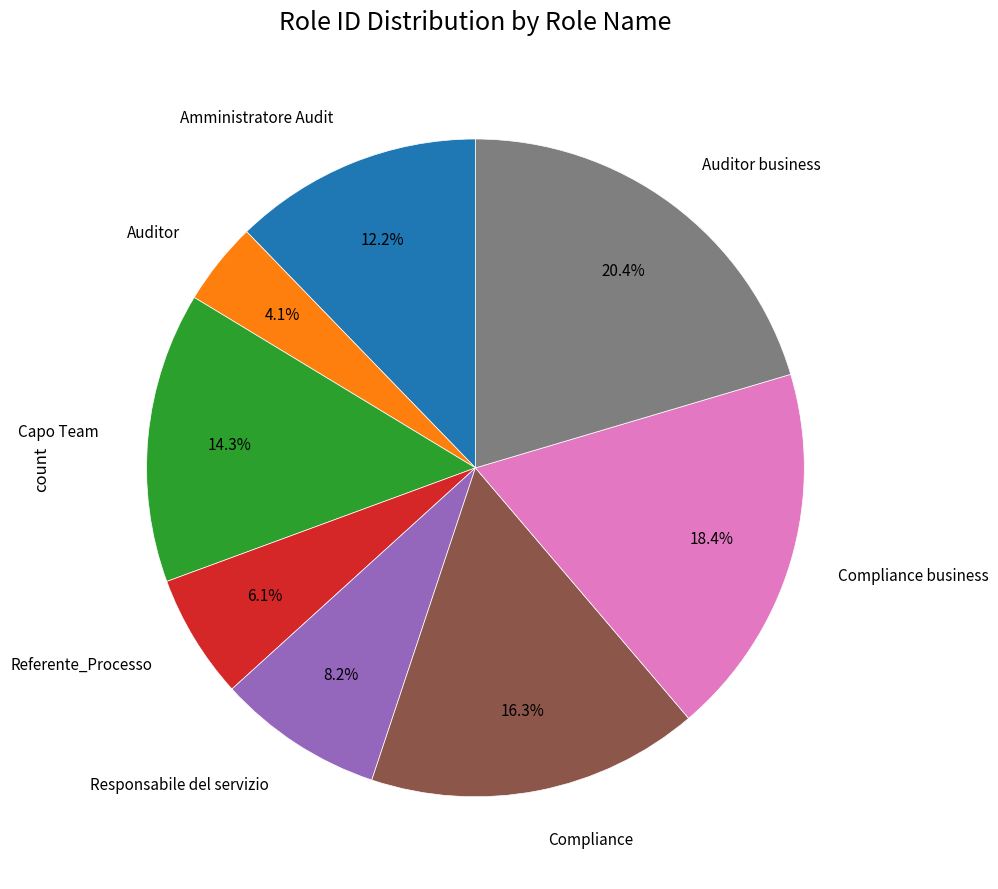

Is there any slice that represents more than half of the pie?

No